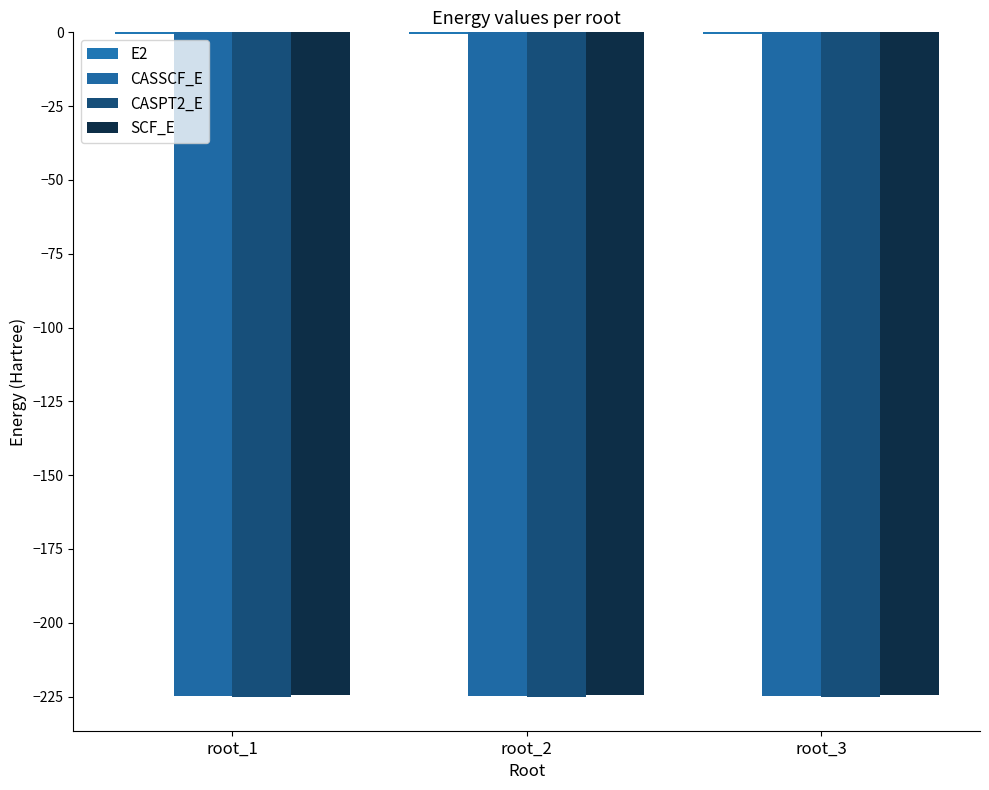

What is the maximum value shown in the chart?

-0.6